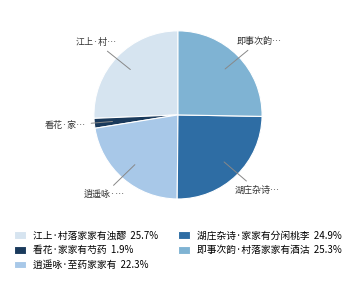

Is the sum of 看花·家家有芍药 1.9% and 湖庄杂诗·家家有分闲桃李 24.9% greater than half?

No